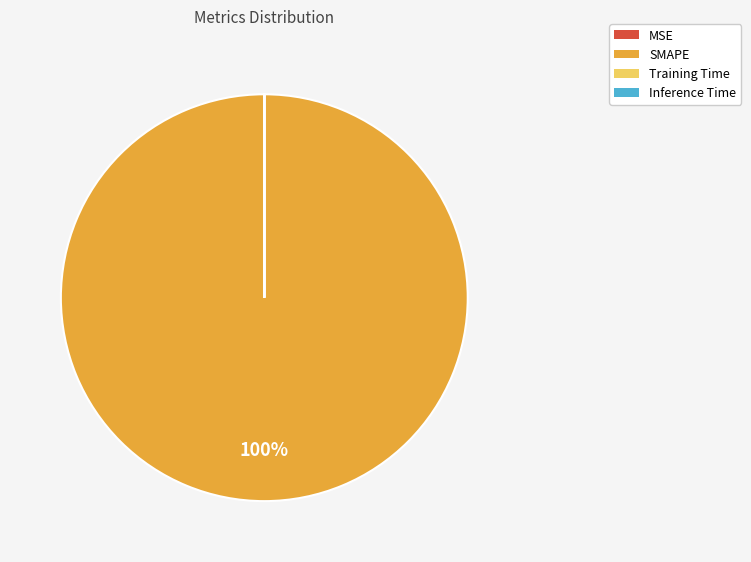

To the nearest percent, what is the difference between the largest and smallest slice percentages?

100%